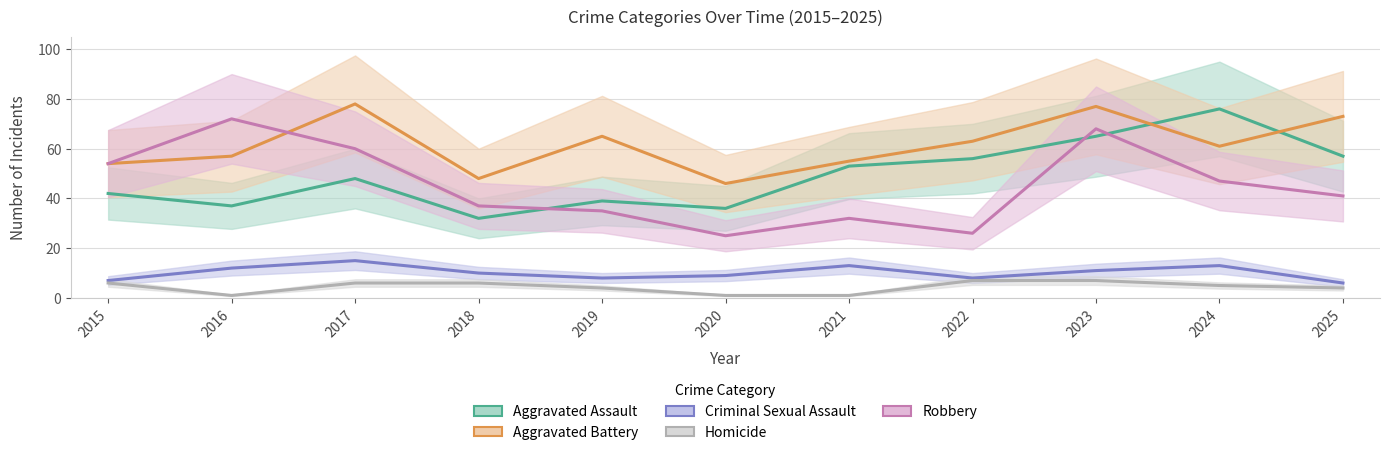

True or false: Homicide and Robbery intersect in this chart.

False